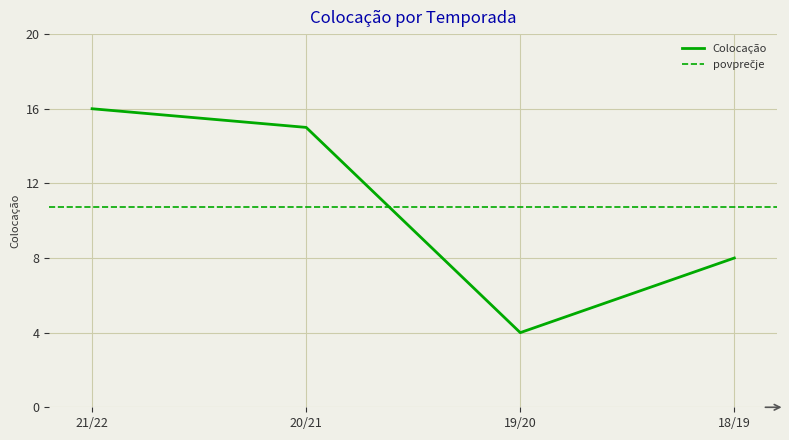

What is the smallest value displayed?

4